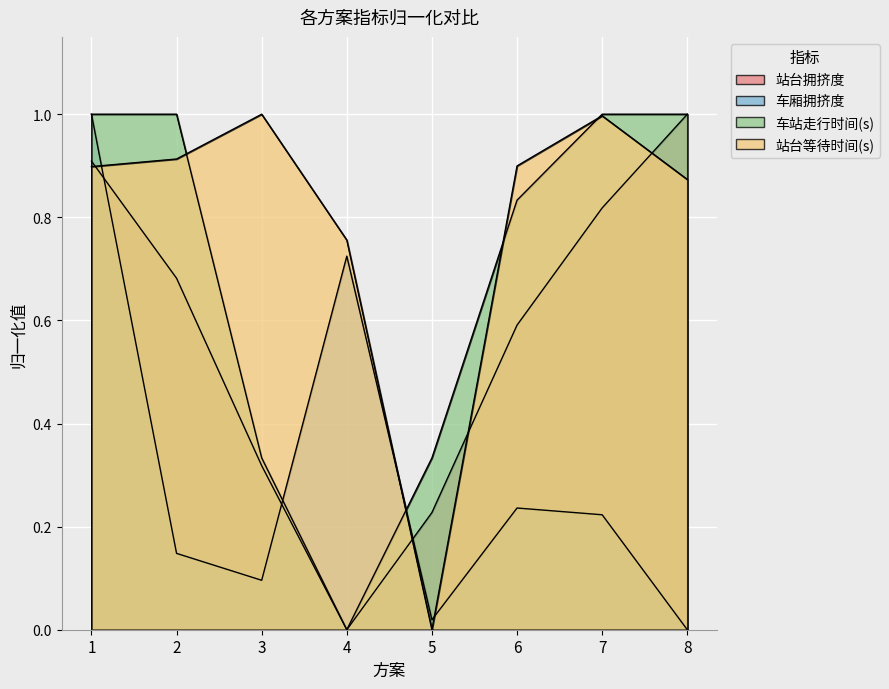

What is the value of the 车站走行时间(s) point at the 1st from the left?

1.0